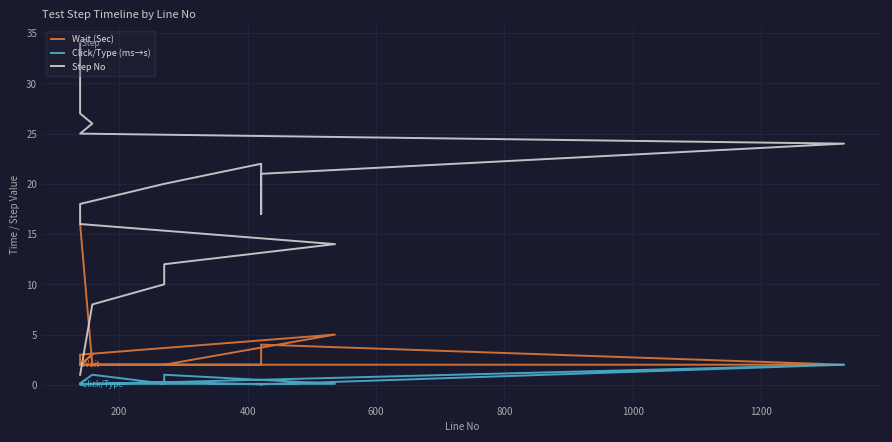

What is the sum of all Wait (Sec) values?

59.0